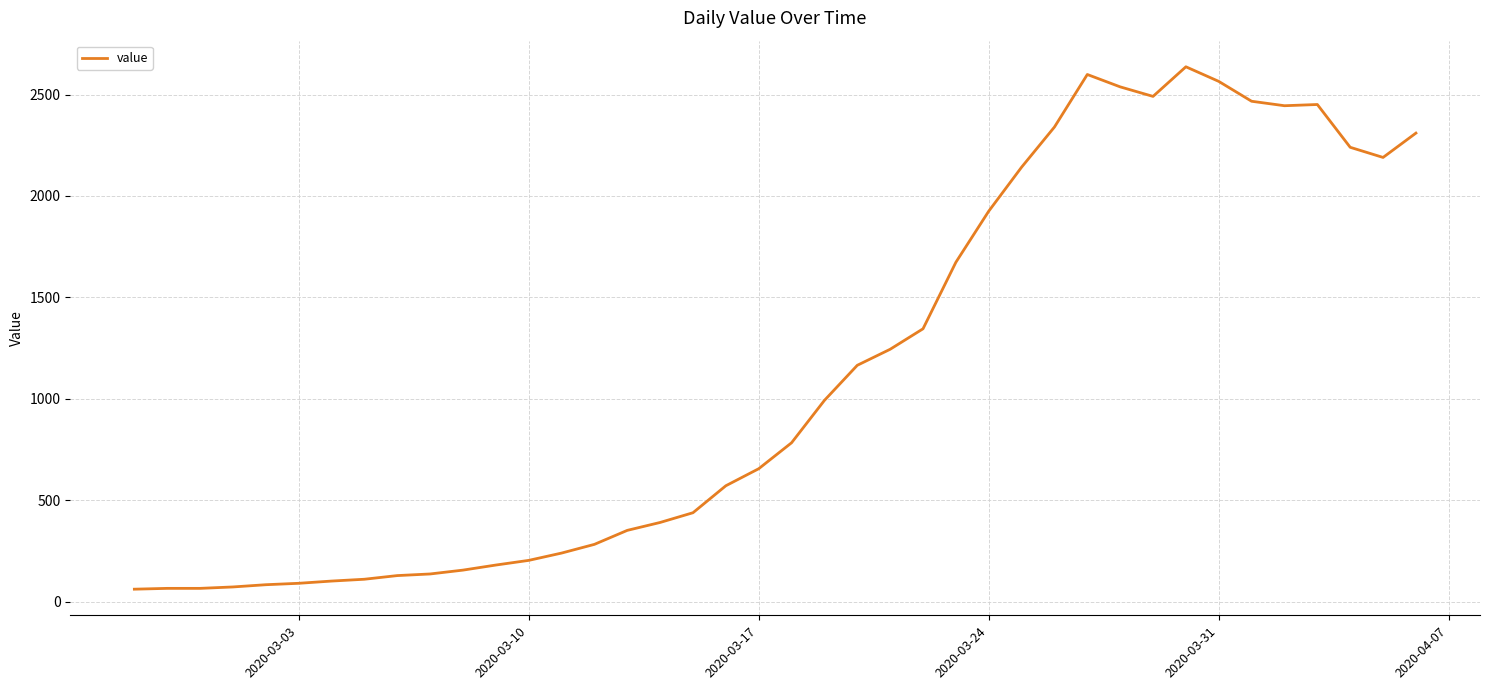

What is the difference between the maximum and minimum values?

2576